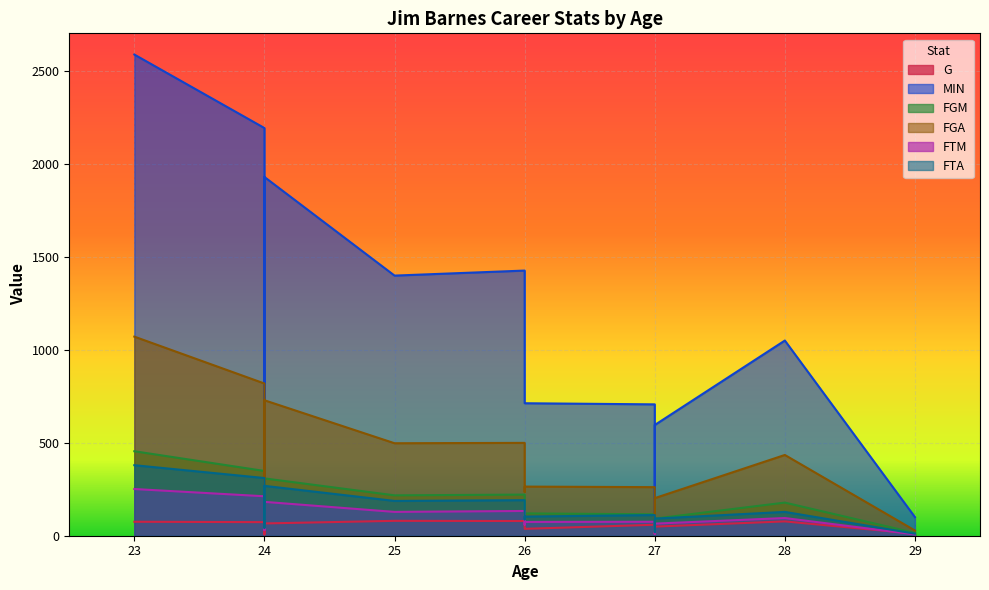

Rank the series at 29 from highest to lowest value.

MIN, FGA, FGM, G, FTA, FTM